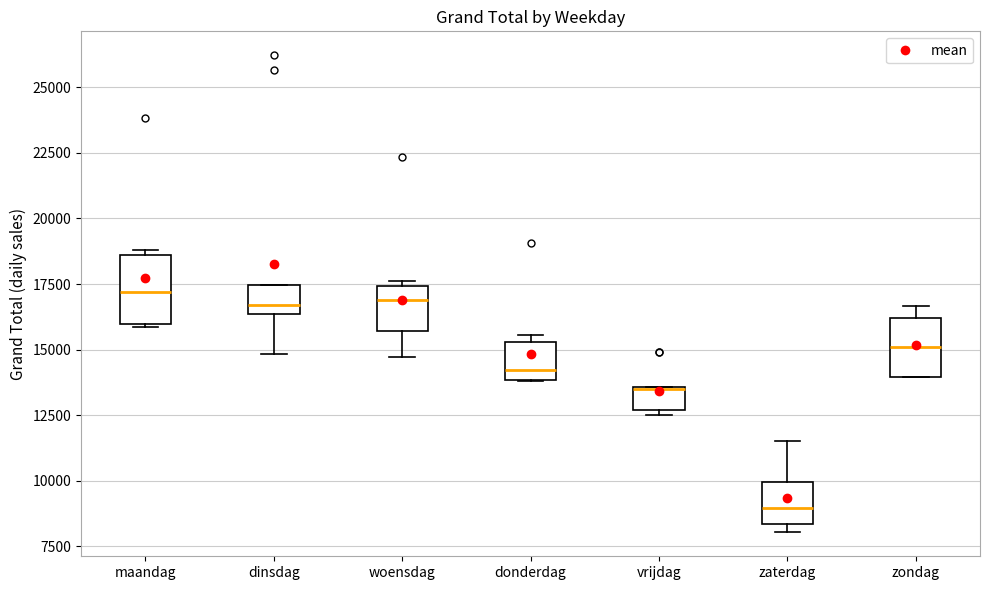

Reading left to right, transcribe this box plot: for each box, give where its median line is, the range the box spans, and where its two whiskers end, as read against the y-axis. The values are not printed on the chart, so give them approximately, as read against the axis.

maandag: median 17000, box 16000 to 18500, whiskers 16000 to 19000
dinsdag: median 16500 (just above the box's lower edge), box 16500 to 17500, whiskers 15000 to 17500
woensdag: median 17000, box 15500 to 17500, whiskers 14500 to 17500 (just above the box's upper edge)
donderdag: median 14000 (just above the box's lower edge), box 14000 to 15500, whiskers 14000 to 15500 (just above the box's upper edge)
vrijdag: median 13500 (drawn on the box's upper edge), box 12500 to 13500, whiskers 12500 (just below the box's lower edge) to 13500
zaterdag: median 9000, box 8500 to 10000, whiskers 8000 to 11500
zondag: median 15000, box 14000 to 16000, whiskers 14000 to 16500